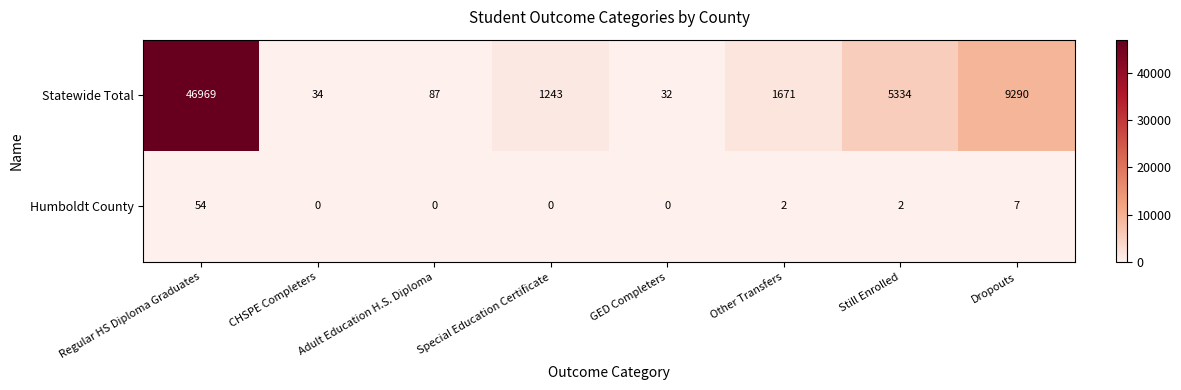

At which category is the sum across all series the highest?

Regular HS Diploma Graduates